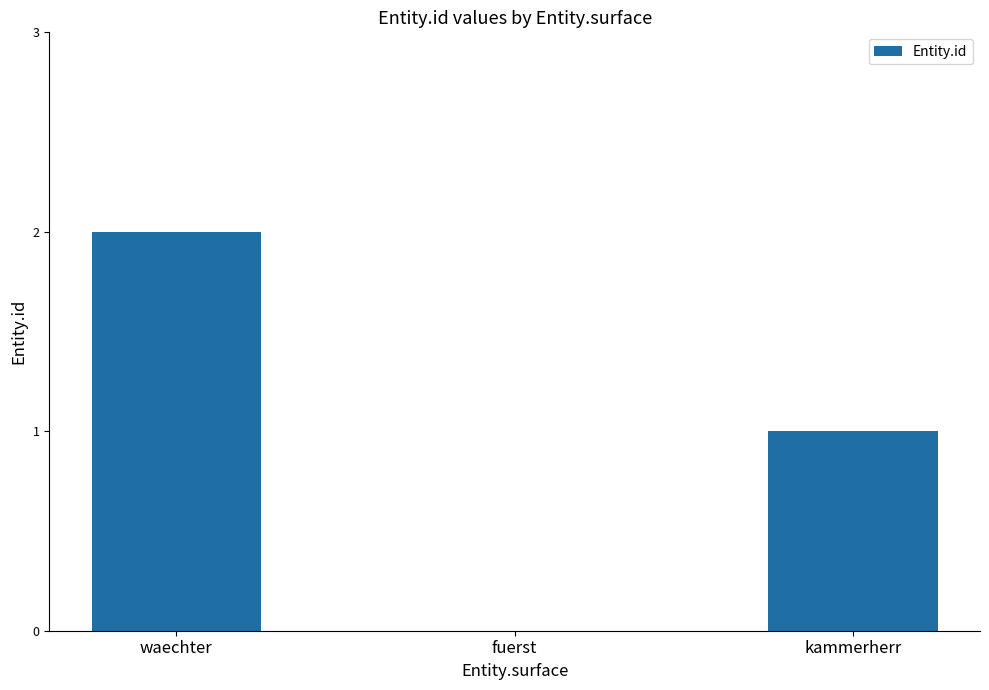

What is the change in value from waechter to kammerherr?

-1